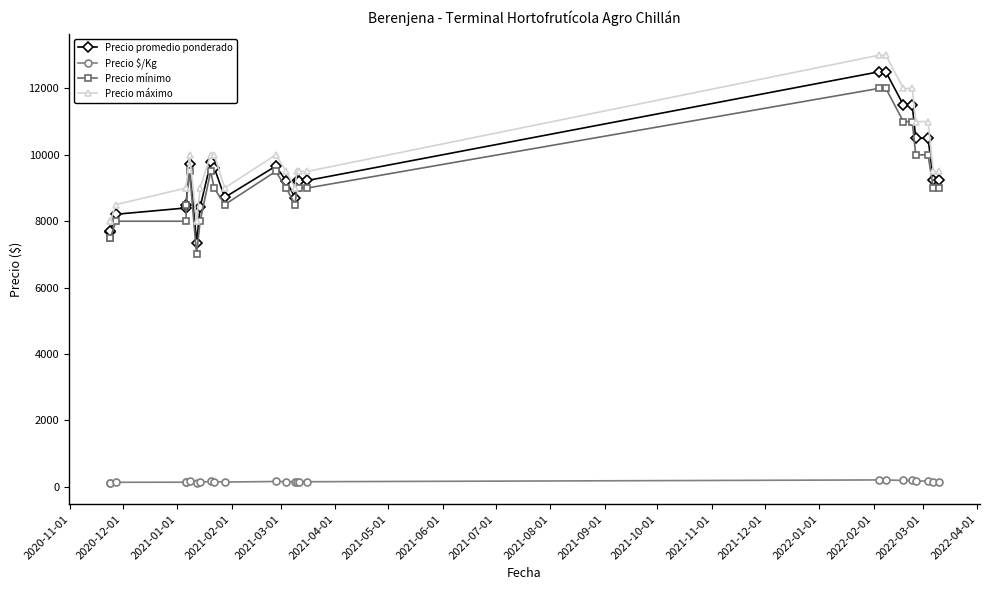

True or false: Precio máximo and Precio mínimo cross at least once.

False